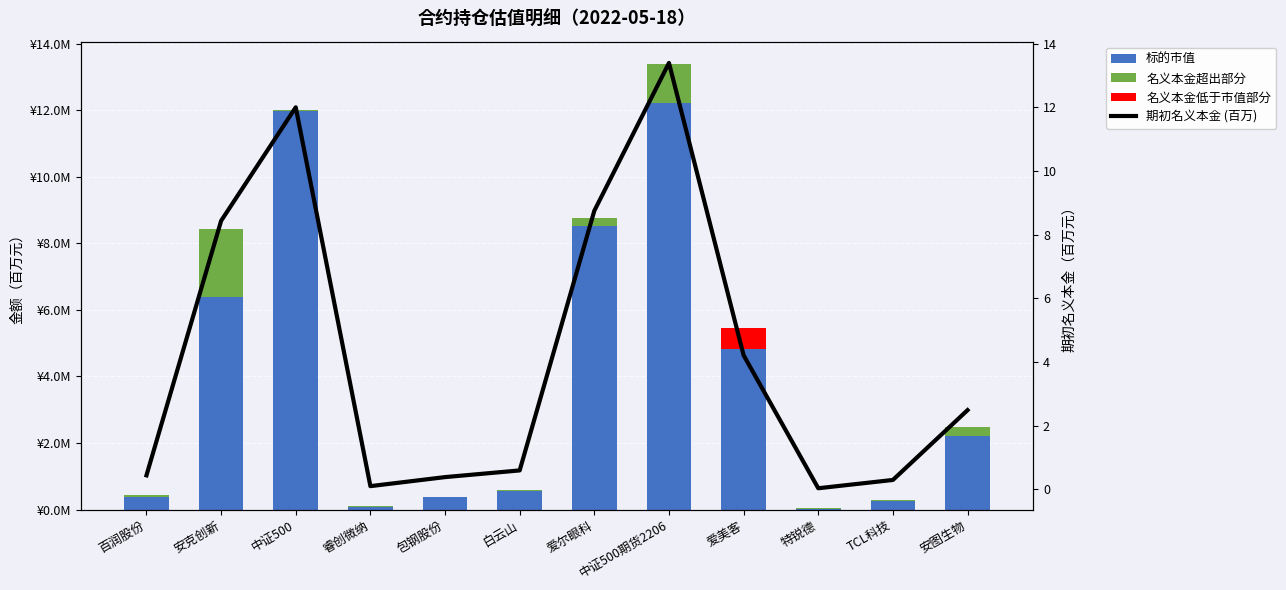

What are all the series names shown in the legend?

标的市值, 名义本金超出部分, 名义本金低于市值部分, 期初名义本金 (百万)